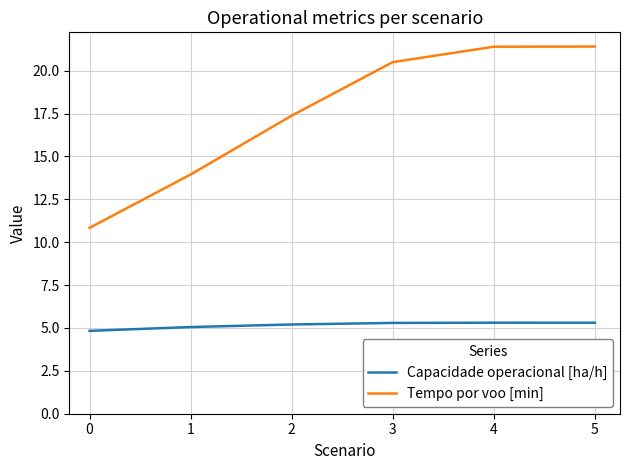

Which category has the lowest value in the Tempo por voo [min] series?

0